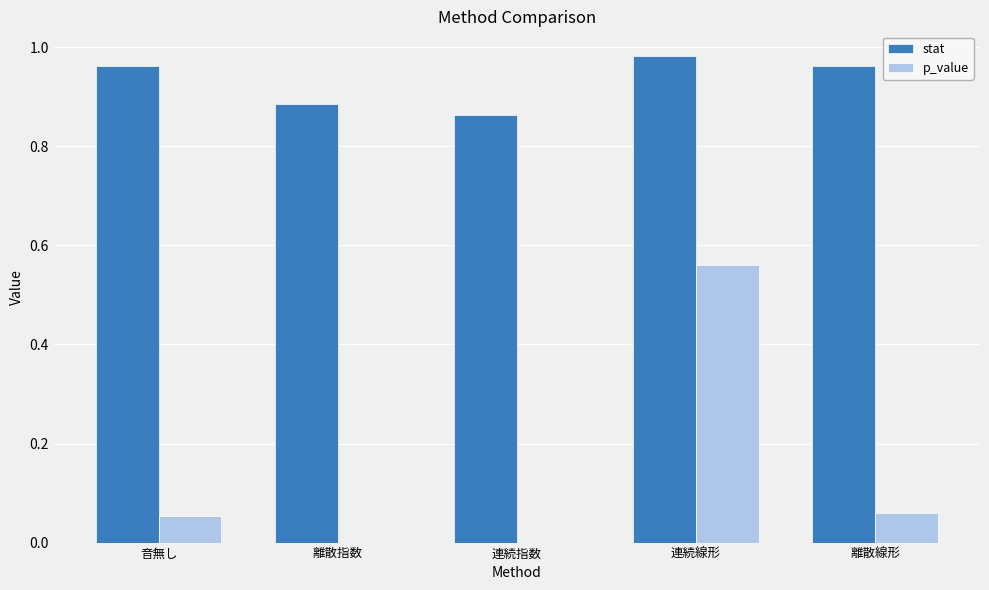

At which category does the chart reach its peak across all series?

連続線形